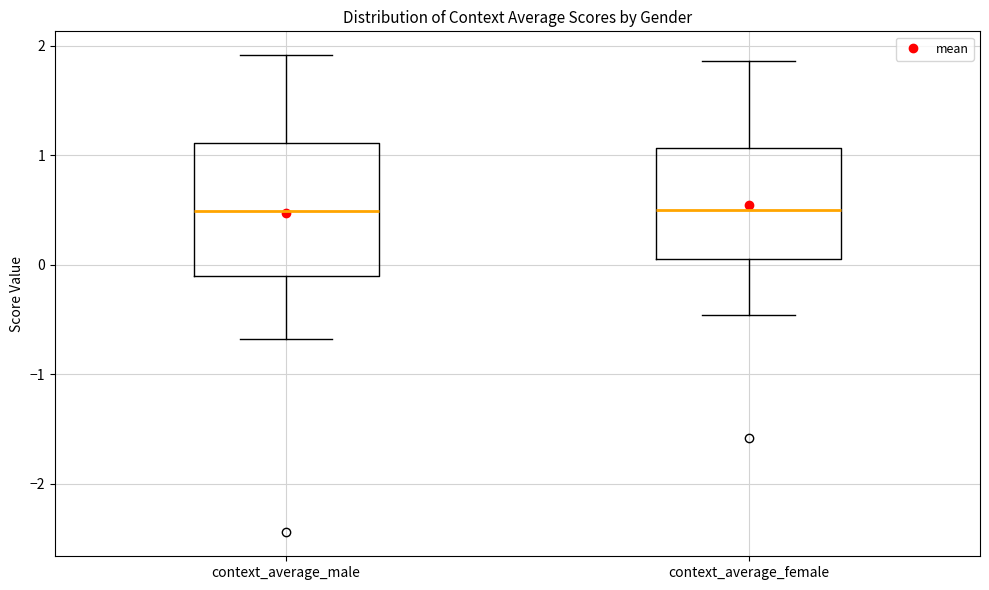

Which box is the tallest, from its lower edge to its upper edge?

context_average_male